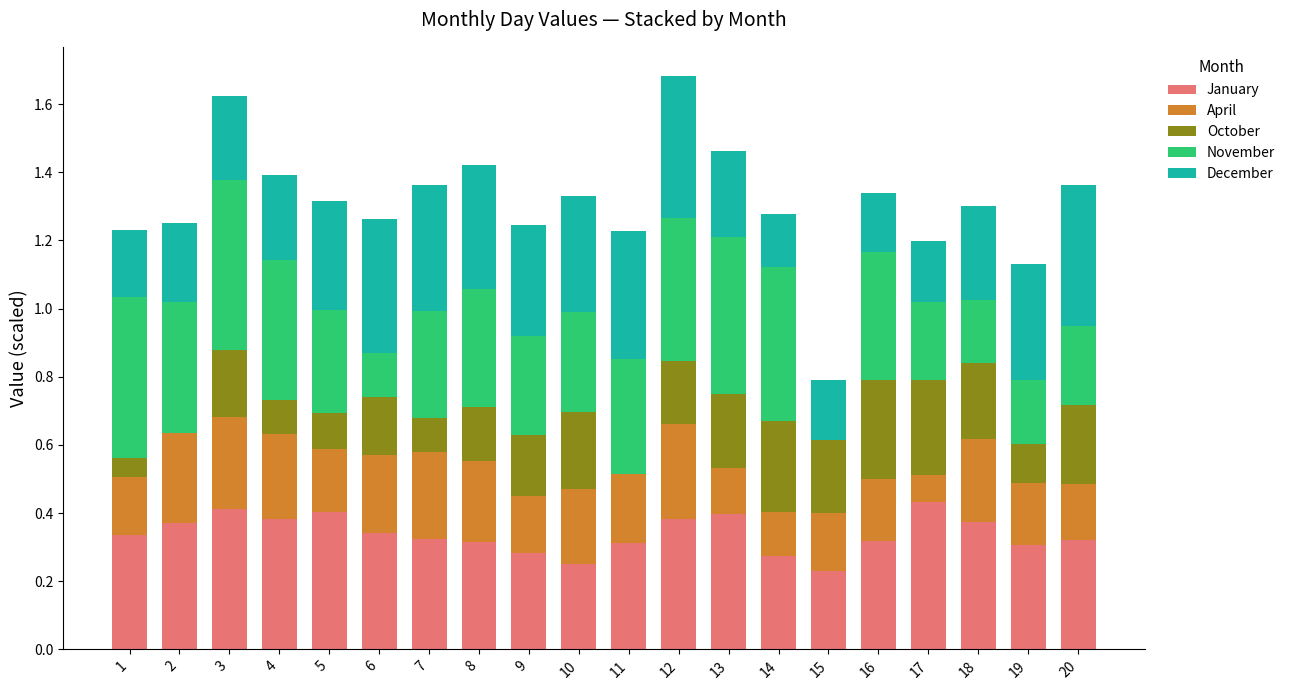

The value of January at 6 is 0.3. True or false?

True